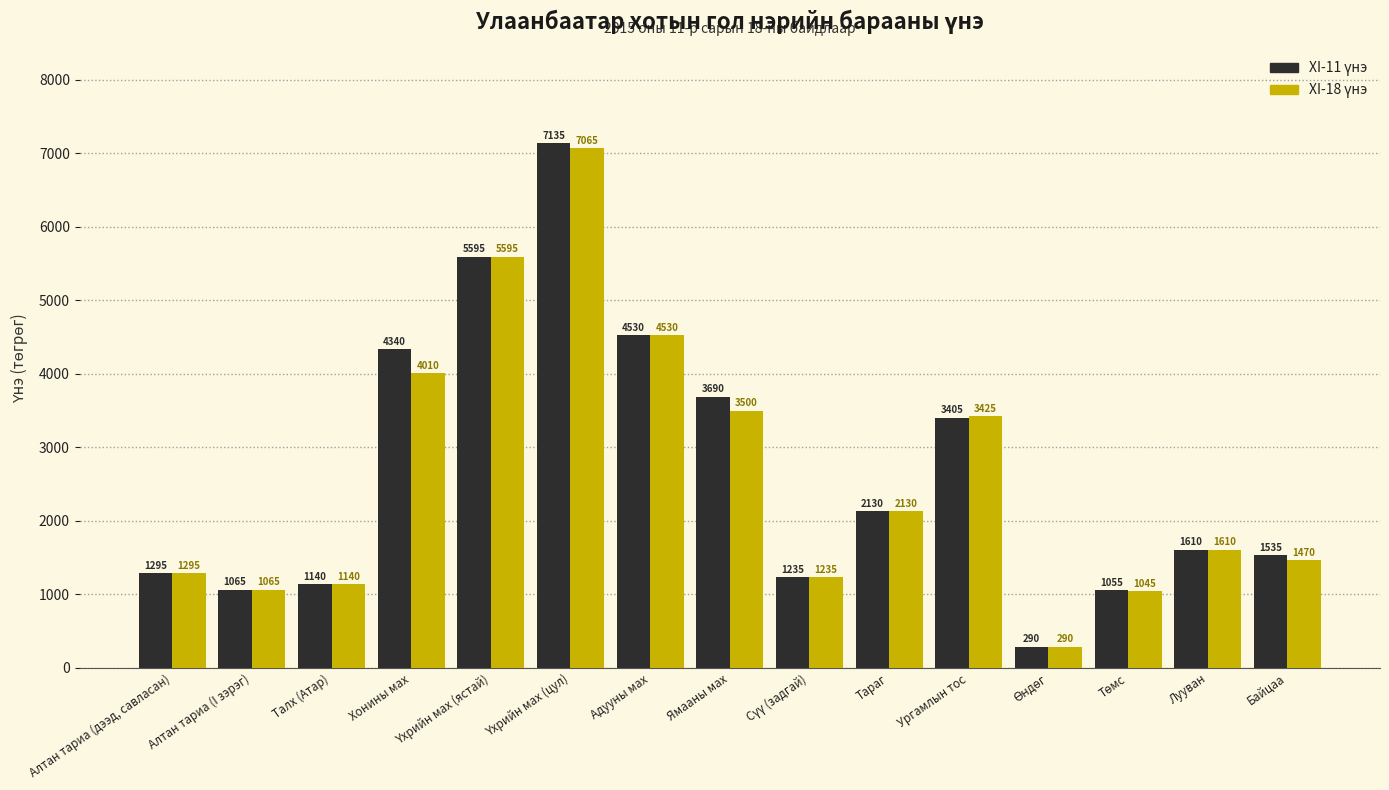

What is the label of the 2nd bar from the left?

Алтан тариа (I зэрэг)